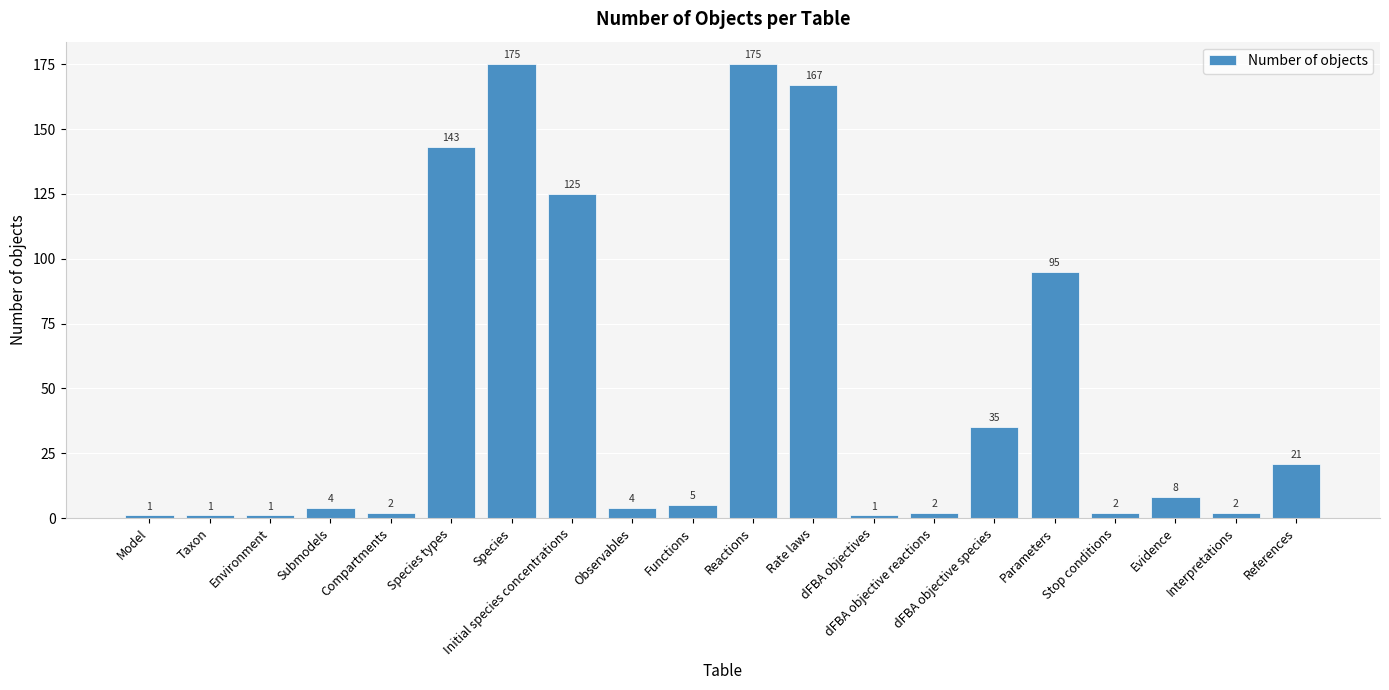

What is the maximum value shown in the chart?

175